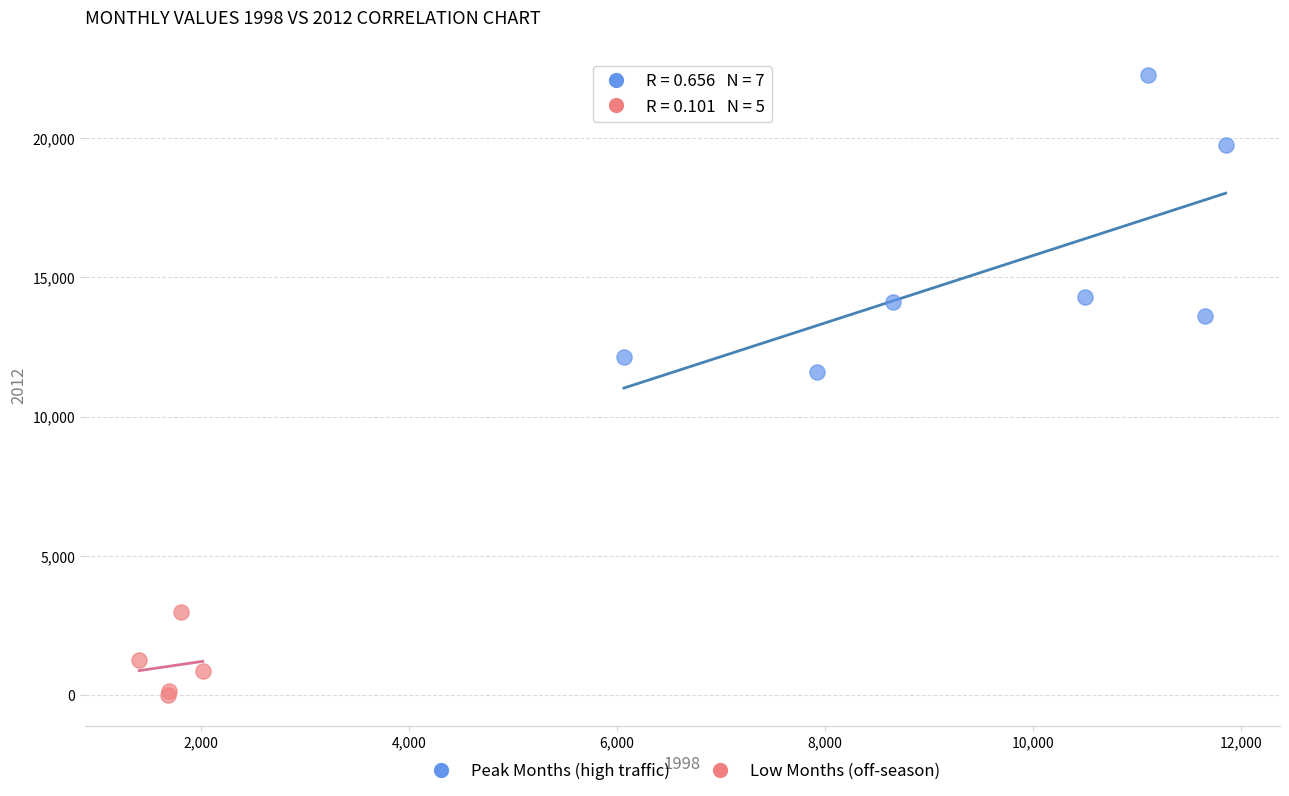

Which series reaches the minimum Y coordinate?

Low Months (off-season)